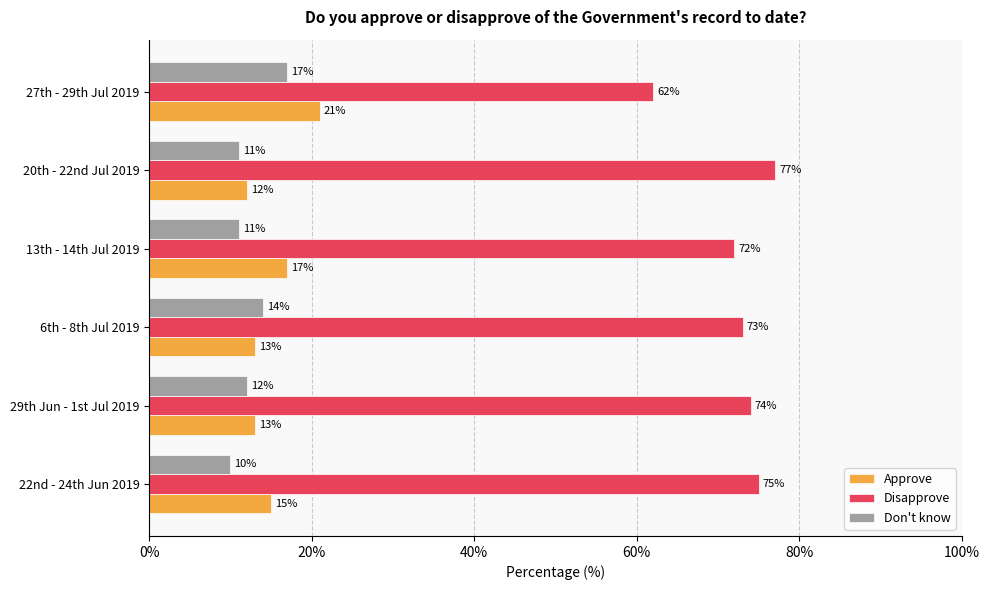

The Disapprove series shows 72.0 at 13th - 14th Jul 2019. True or false?

True